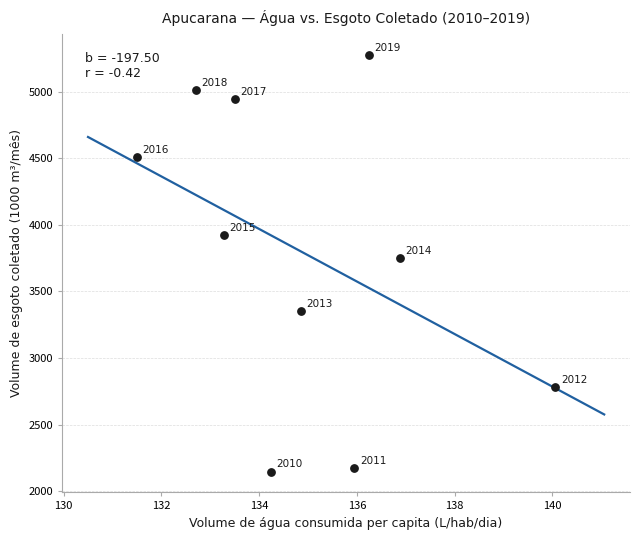

What is the range of X values (max minus min)?

8.6